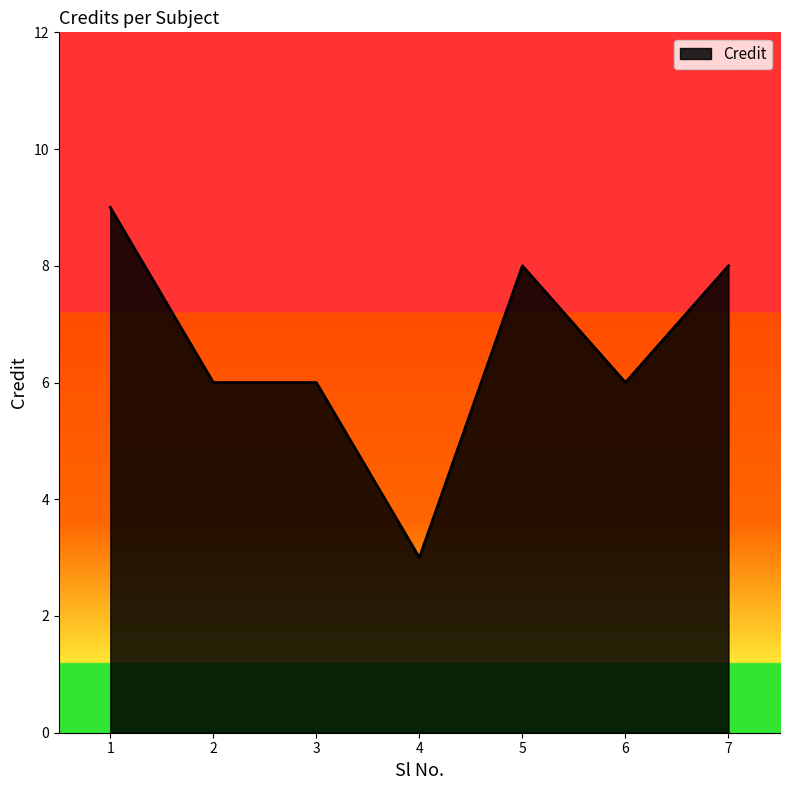

The value at 2 is 6. True or false?

True